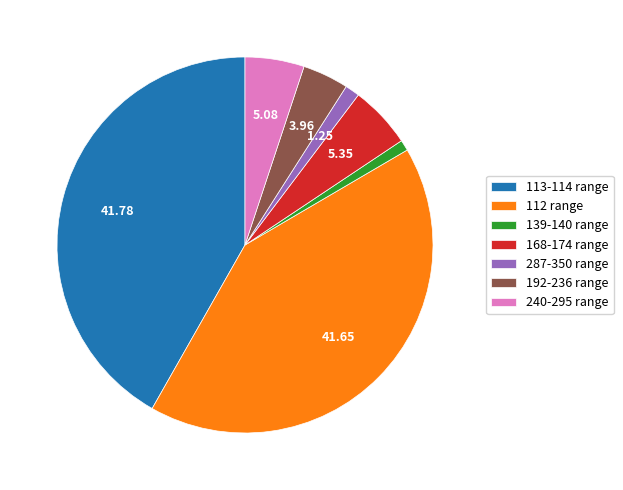

Combined, do 113-114 range and 112 range account for over 50%?

Yes